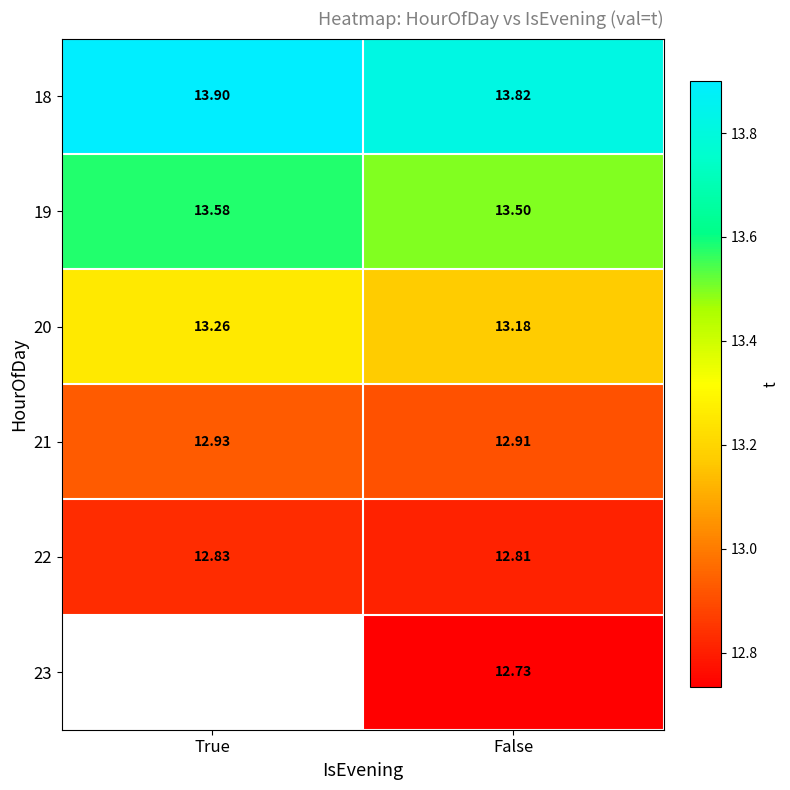

Where is 18 nearest to the value 13?

False